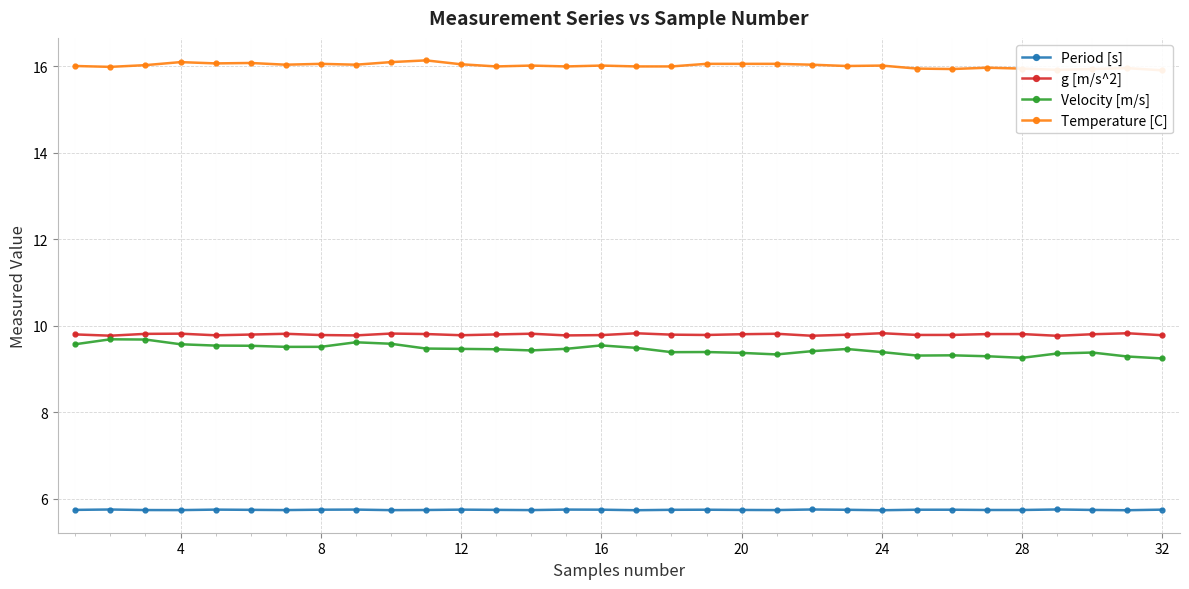

True or false: Period [s] and Velocity [m/s] intersect in this chart.

False